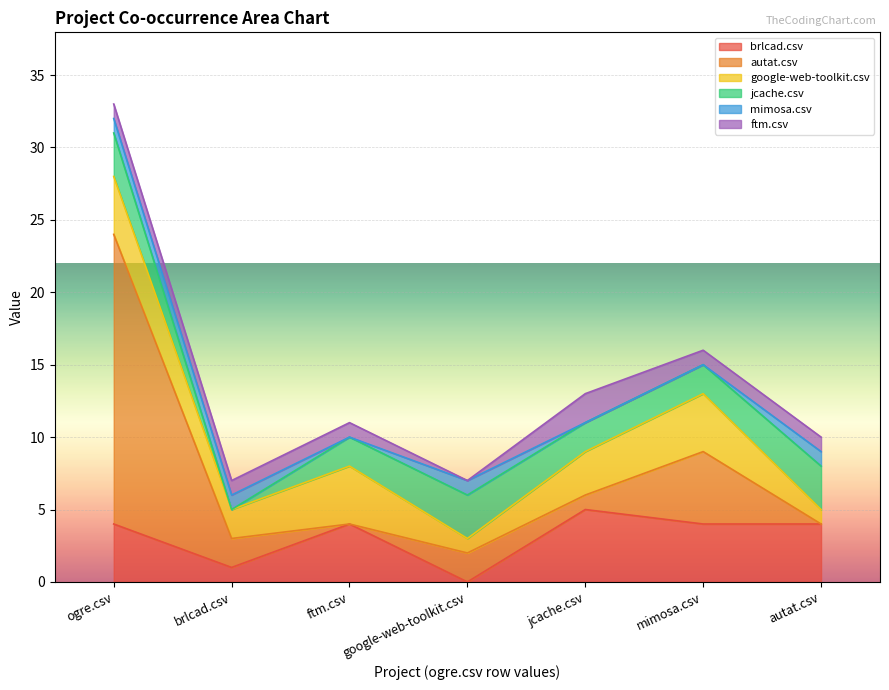

Where does the google-web-toolkit.csv series first go above 3?

ogre.csv